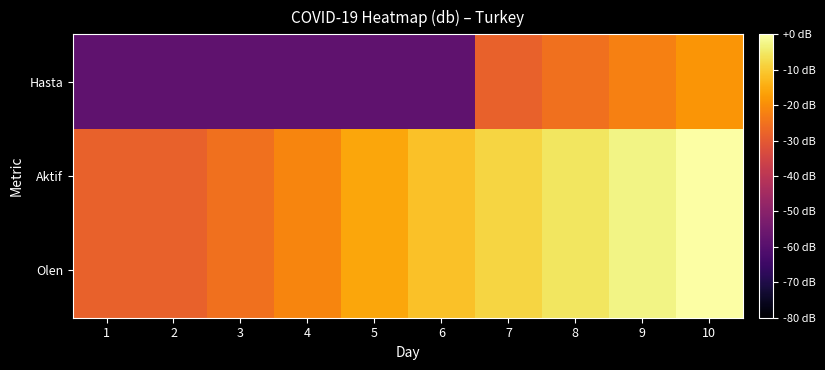

At which category is the sum across all series the highest?

10